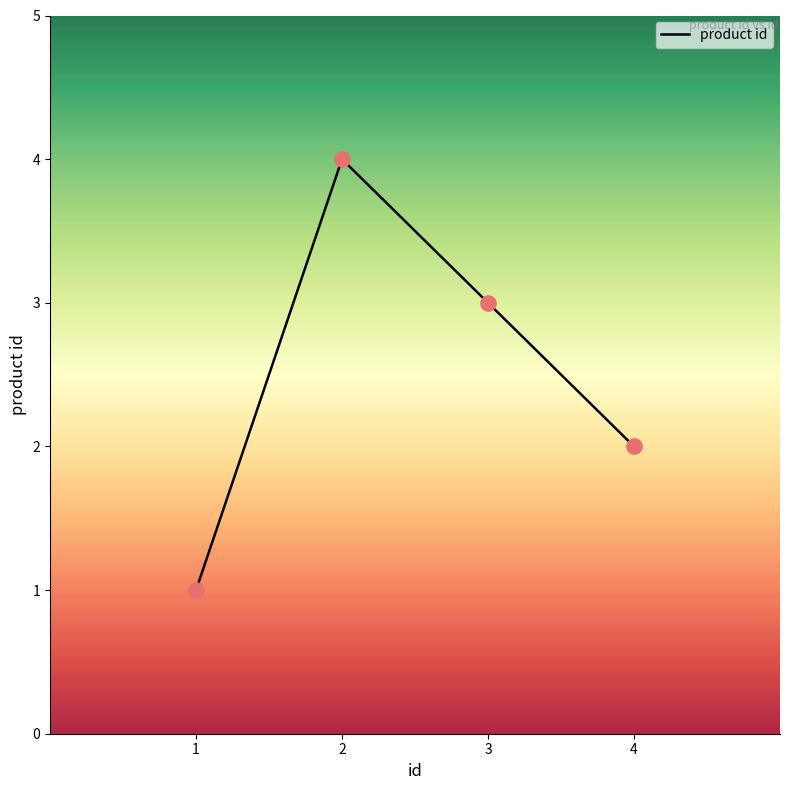

What is the ratio of the value at 1 to the value at 3?

0.3